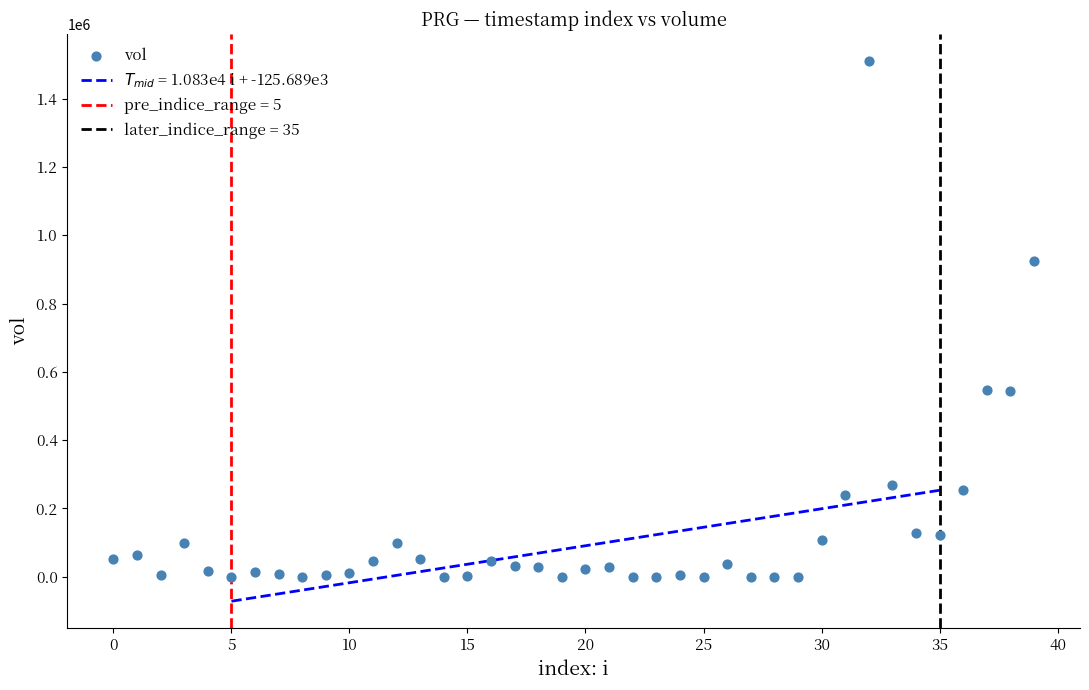

What Y value in the scatter plot is closest to 755050?

925700